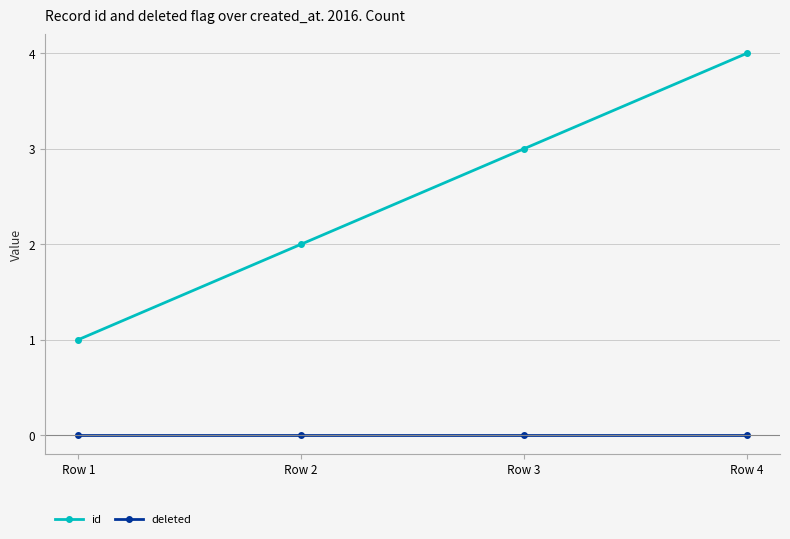

Rank the series by their maximum value, from highest to lowest.

id, deleted